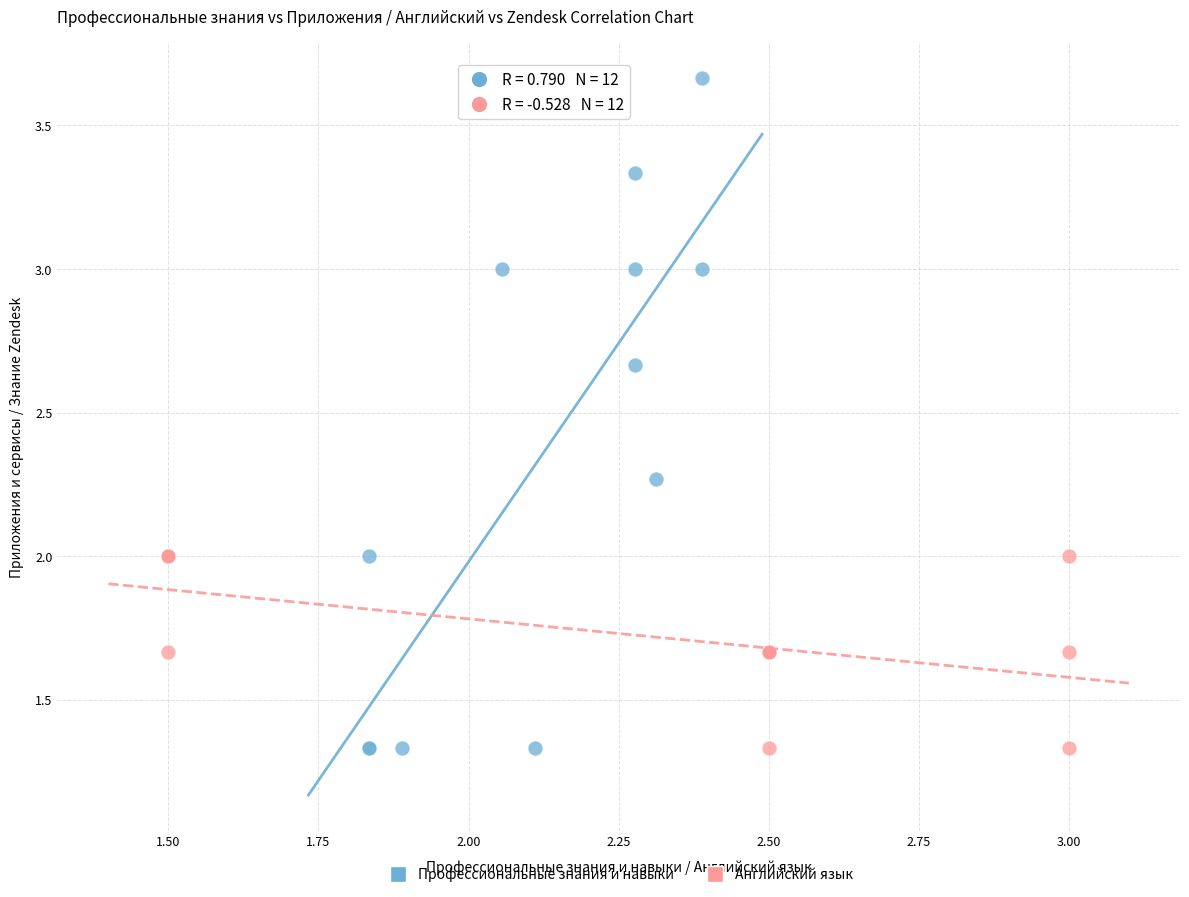

Which series reaches the maximum Y coordinate?

Профессиональные знания и навыки